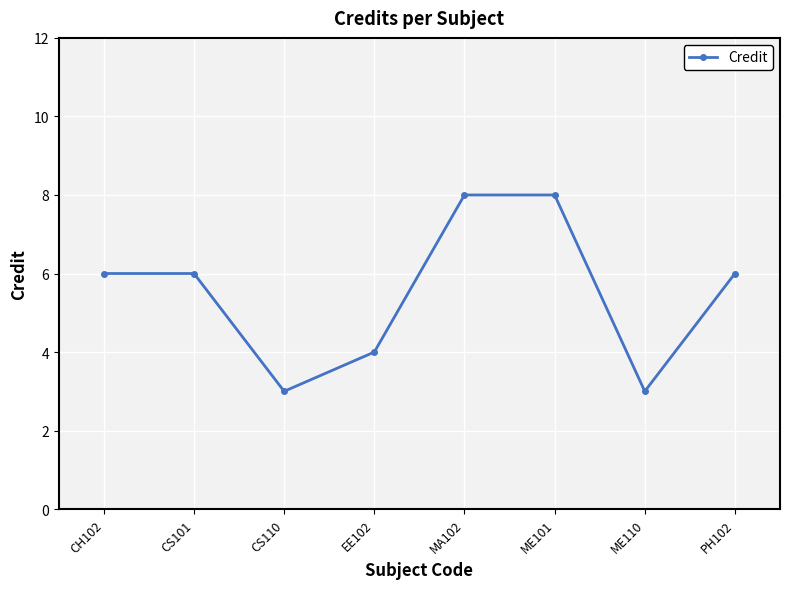

What is the change in value from ME101 to PH102?

-2